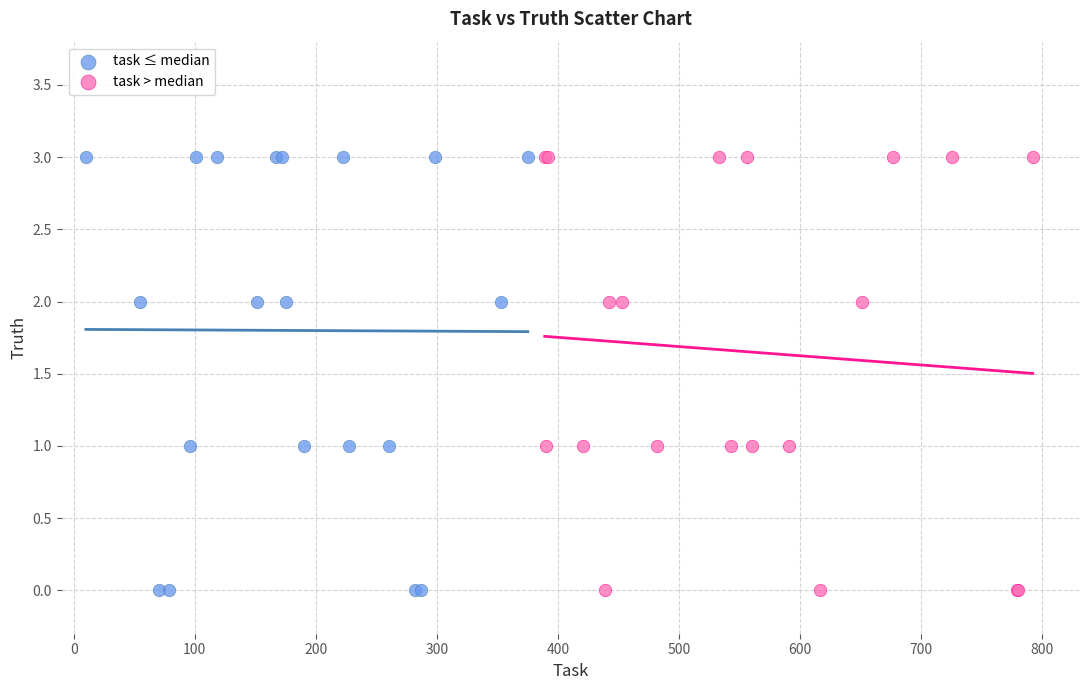

What are all the series names shown in the legend?

task ≤ median, task > median